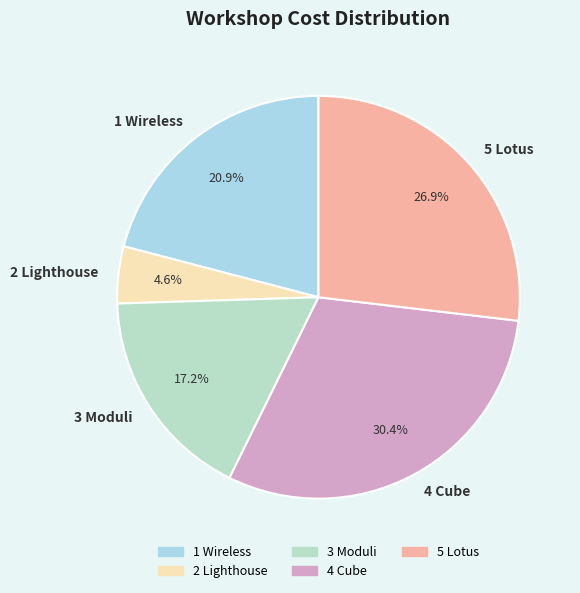

Rank the categories by value from highest to lowest.

4 Cube, 5 Lotus, 1 Wireless, 3 Moduli, 2 Lighthouse